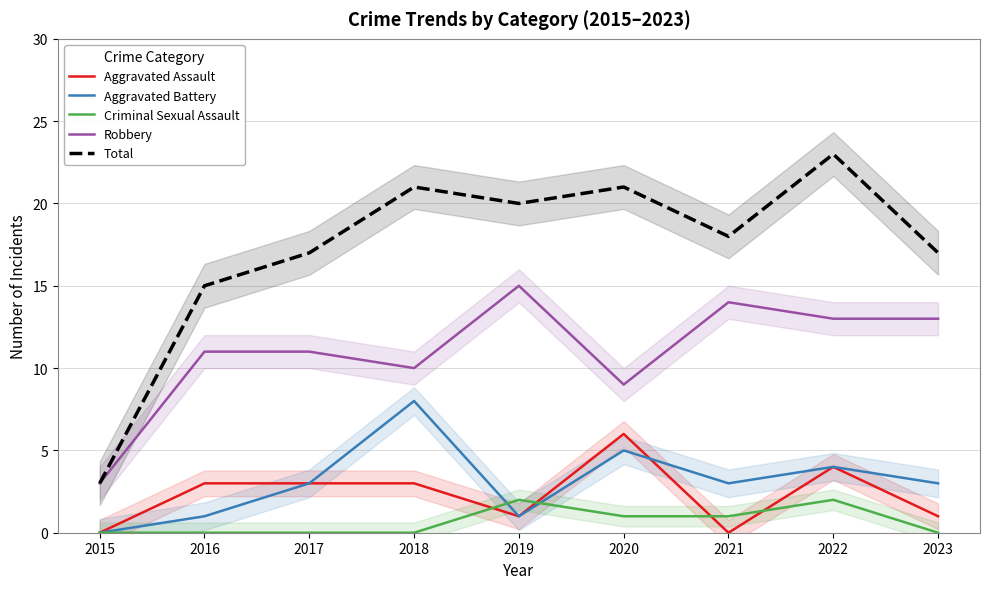

Count the Aggravated Battery values in the range 1 to 4.

6